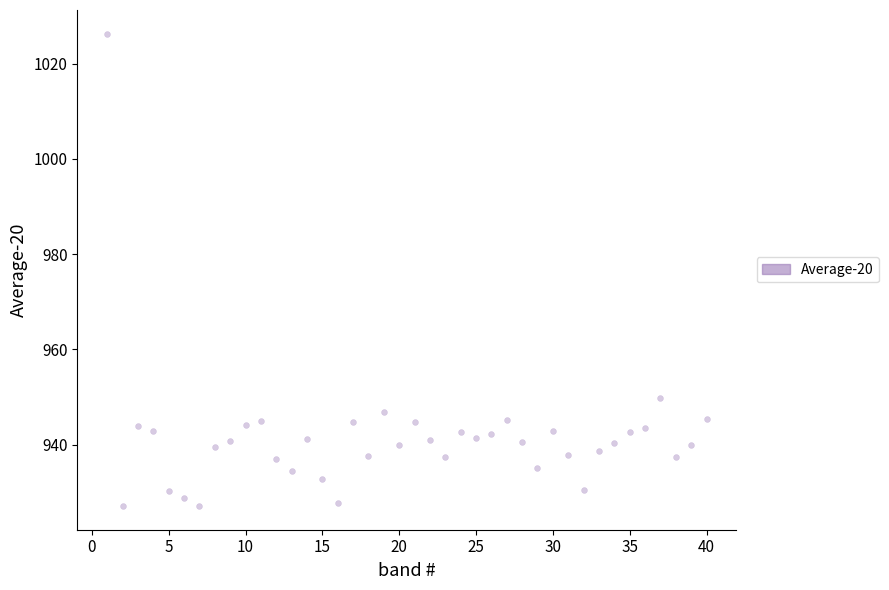

What Y value in the scatter plot is closest to 976?

949.8